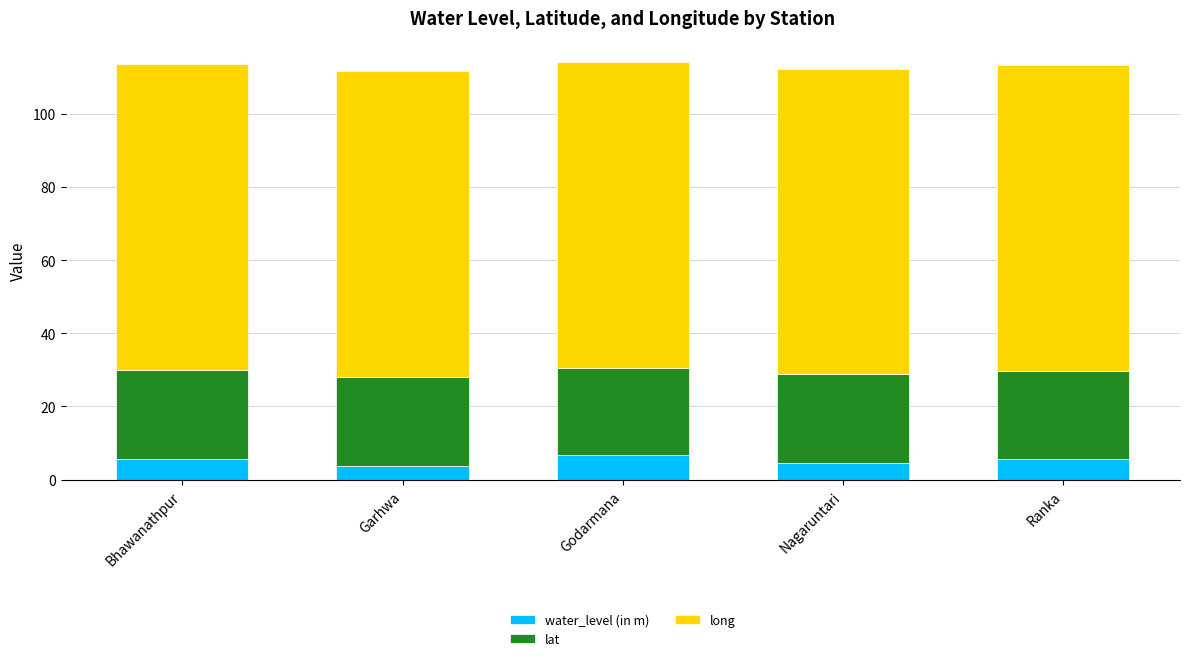

What is the sum of all water_level (in m) values?

26.2